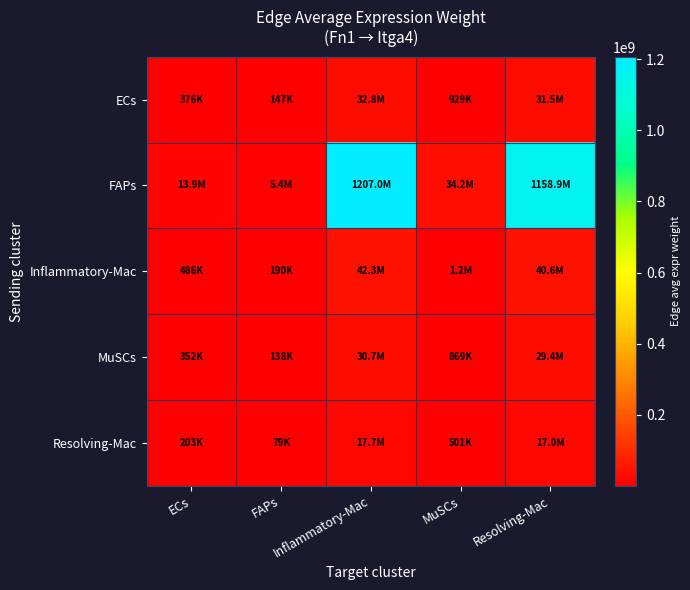

At ECs, list the series in order from smallest to largest.

Resolving-Mac, MuSCs, ECs, Inflammatory-Mac, FAPs